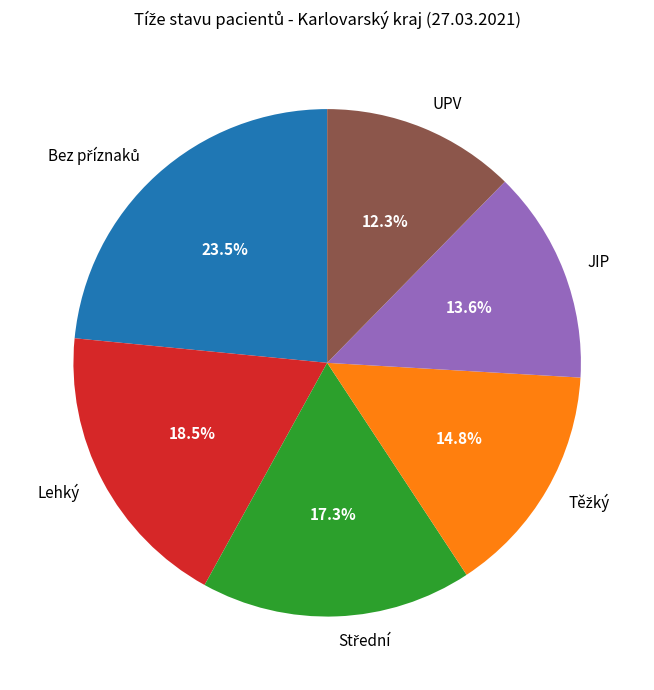

Is the sum of Lehký and UPV greater than half?

No